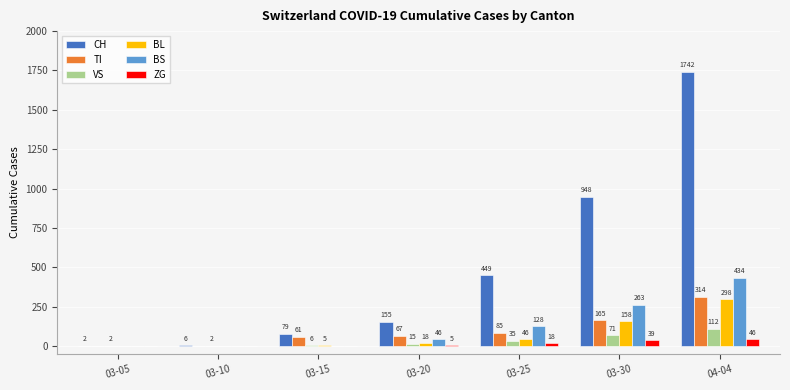

Is the value of CH at 03-25 greater than the value of VS at 03-05?

Yes